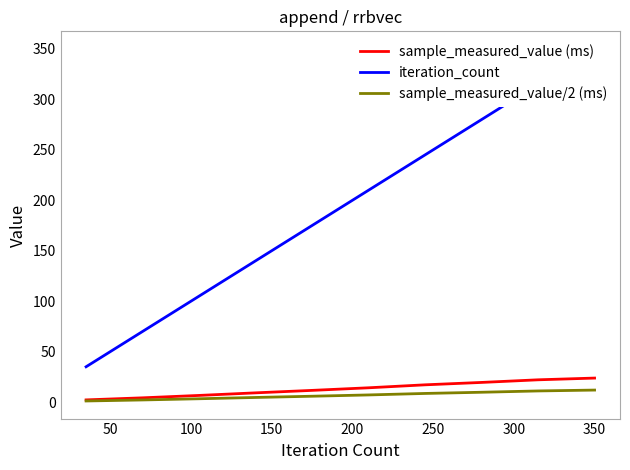

What is the label of the 8th point from the left?

350